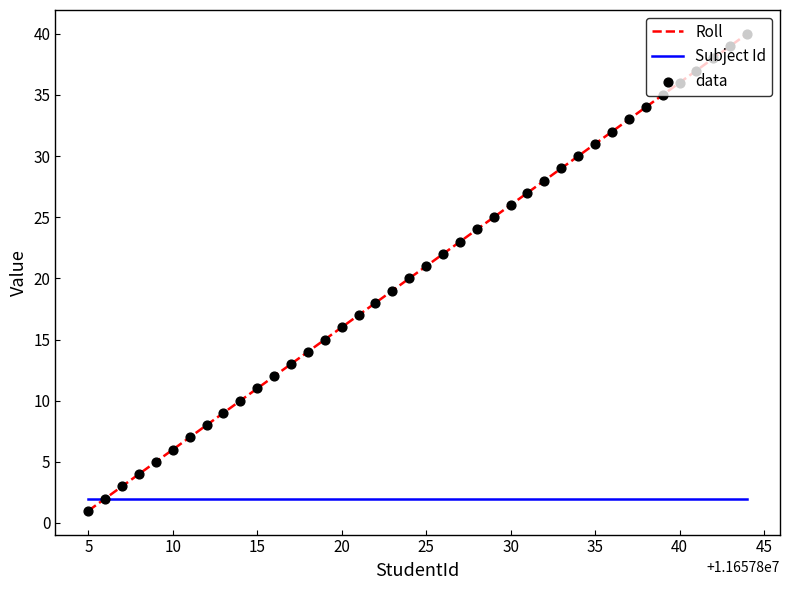

Which series has the largest range (max minus min)?

Roll